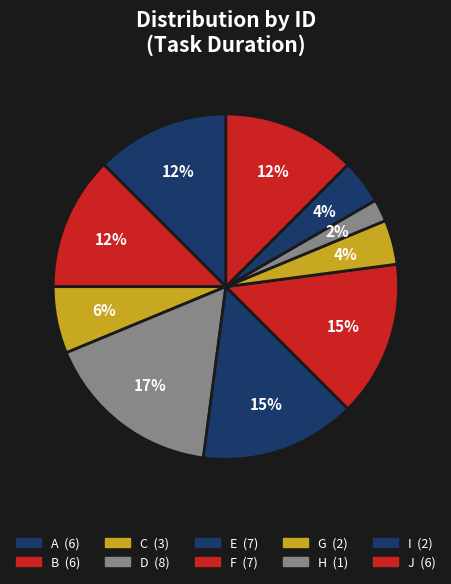

To the nearest percent, what portion does A represent?

12%